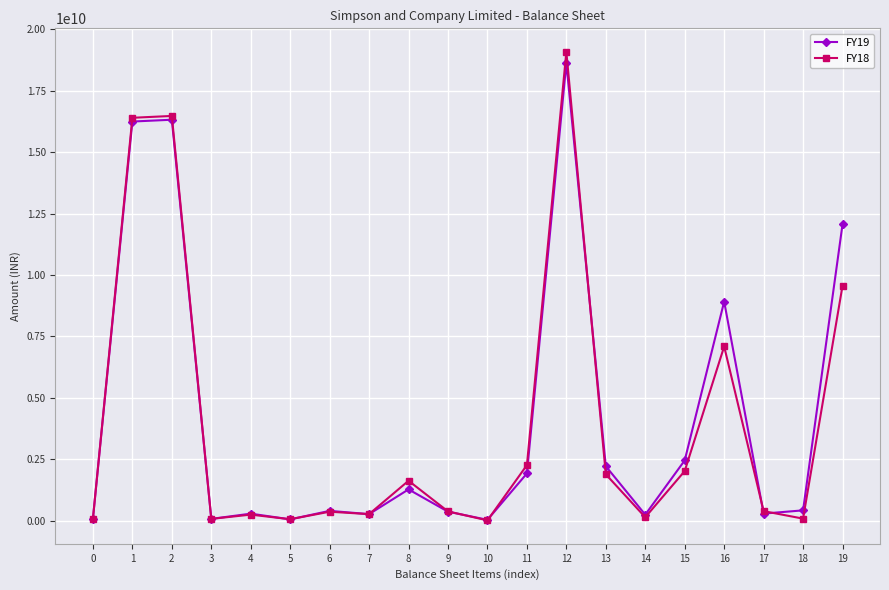

What are all the series names shown in the legend?

FY19, FY18